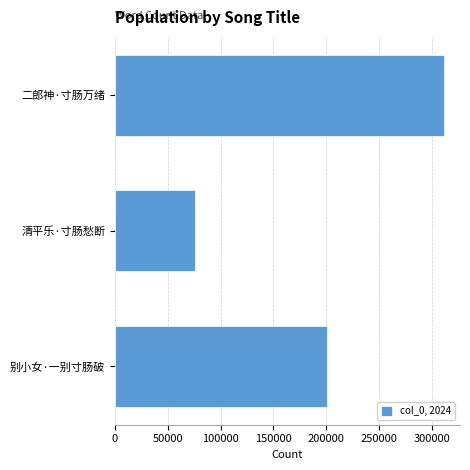

The value at 清平乐·寸肠愁断 is 75749. True or false?

True